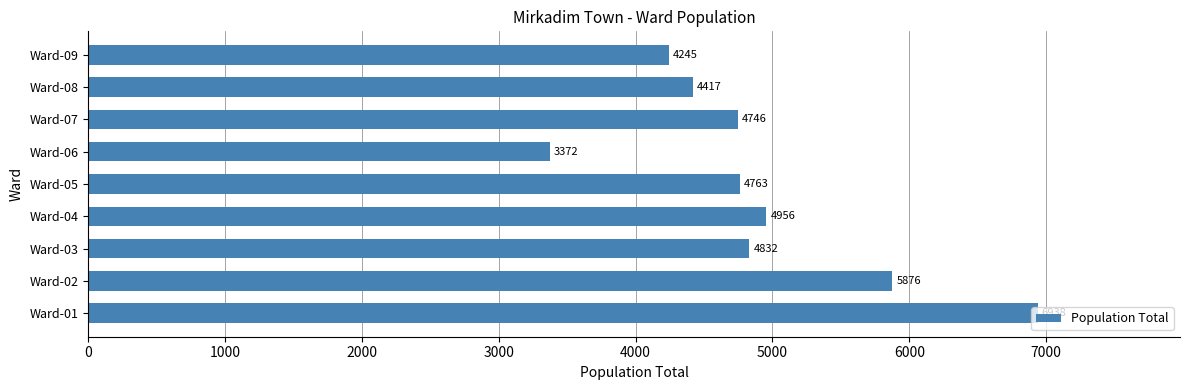

Is it true that the value at Ward-02 is 5876?

True